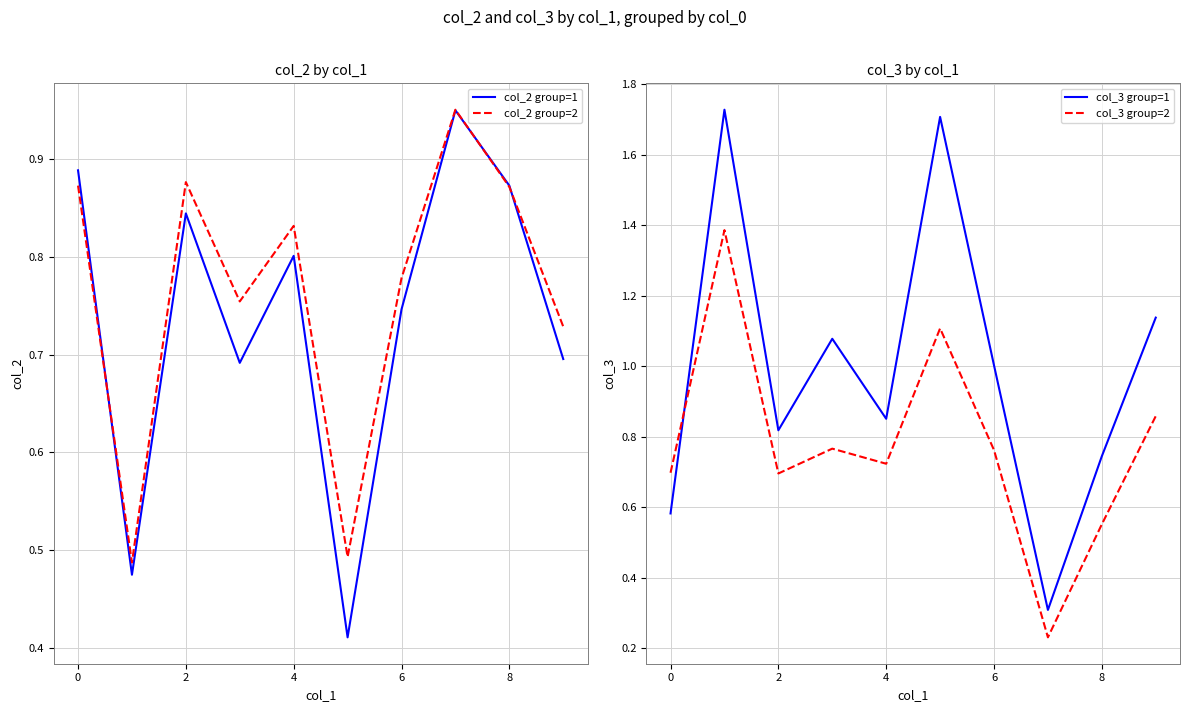

Reading left to right, list all the values displayed in this chart.

col_2 group=1: 0.9	0.5	0.8	0.7	0.8	0.4	0.7	0.9	0.9	0.7
col_2 group=2: 0.9	0.5	0.9	0.8	0.8	0.5	0.8	1.0	0.9	0.7
col_3 group=1: 0.6	1.7	0.8	1.1	0.9	1.7	1.0	0.3	0.7	1.1
col_3 group=2: 0.7	1.4	0.7	0.8	0.7	1.1	0.8	0.2	0.6	0.9